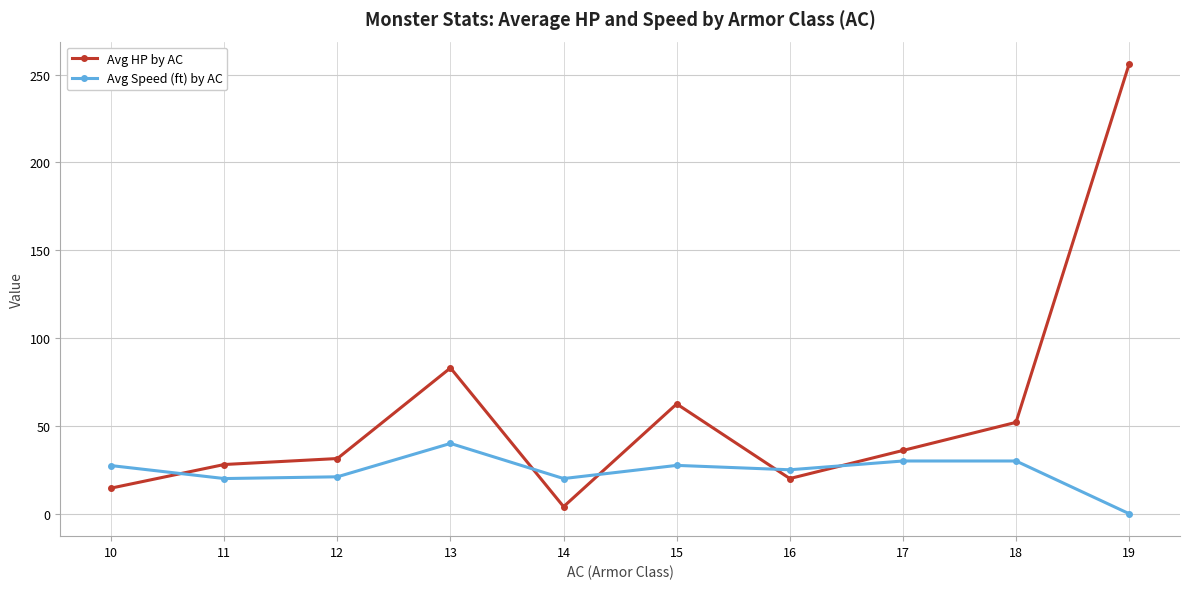

What is the difference between the Avg HP by AC values at 11 and 16?

8.0